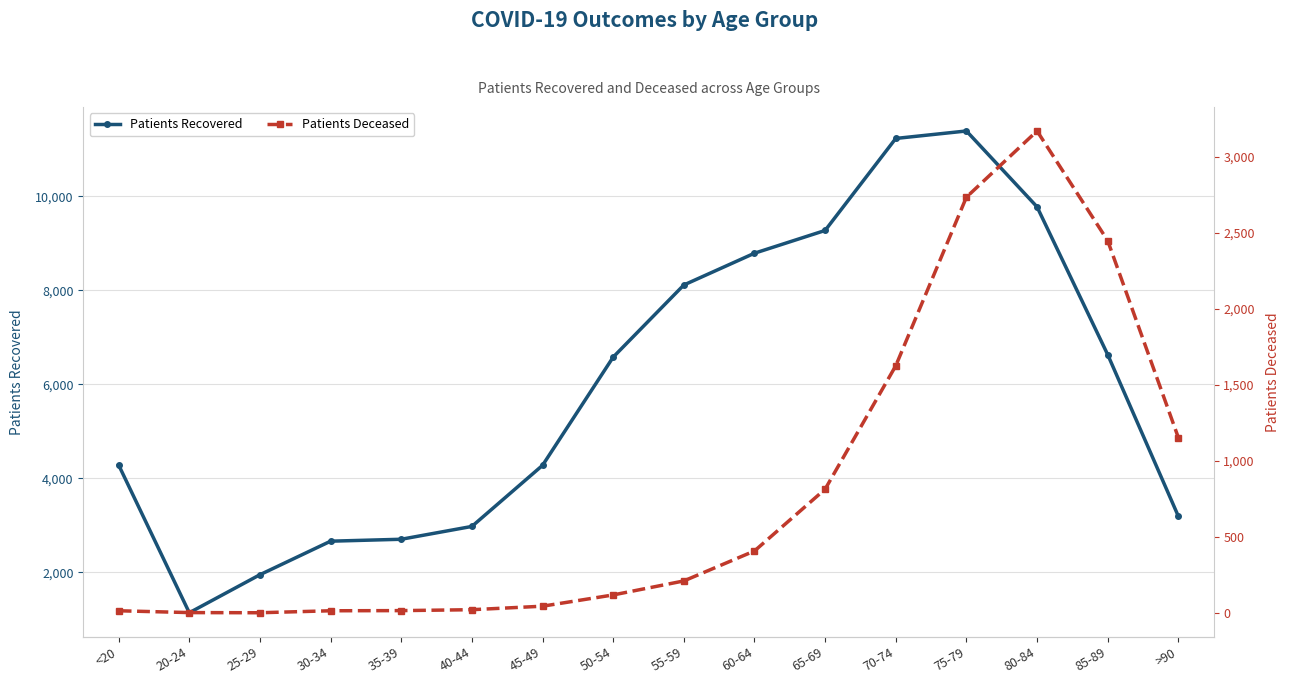

Reading right to left, list all the values displayed in this chart.

patients_recovered: 3197	6634	9777	11391	11232	9275	8791	8115	6581	4279	2980	2707	2666	1953	1144	4286
patients_deceased: 1154	2448	3169	2734	1626	815	409	212	120	46	23	17	16	3	4	16